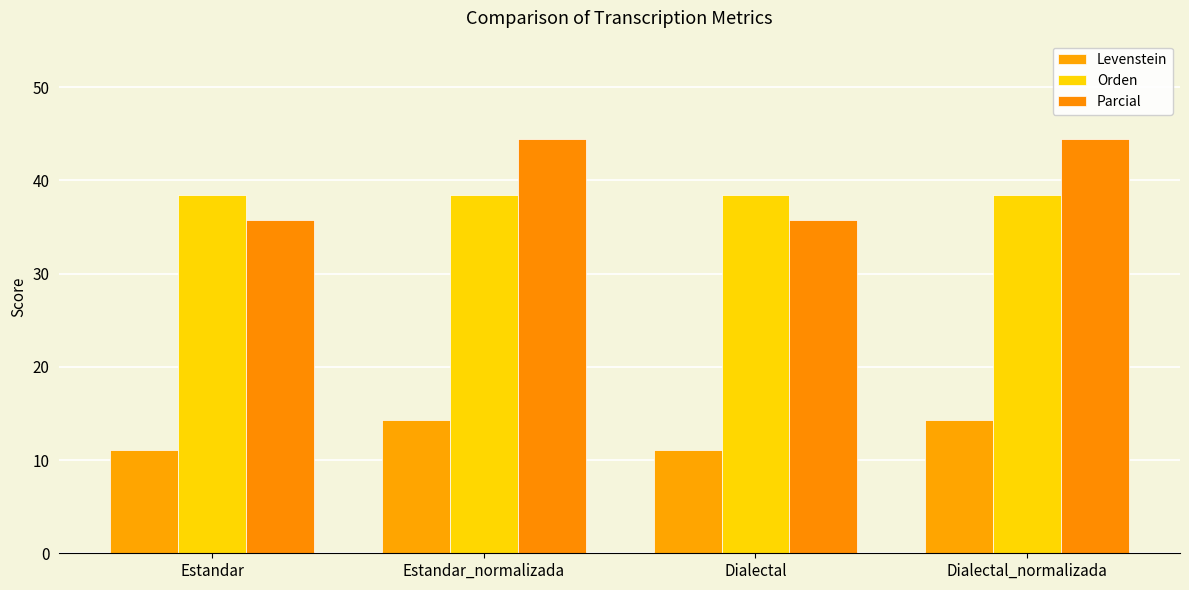

The value of Parcial at Dialectal is 48.5. True or false?

False